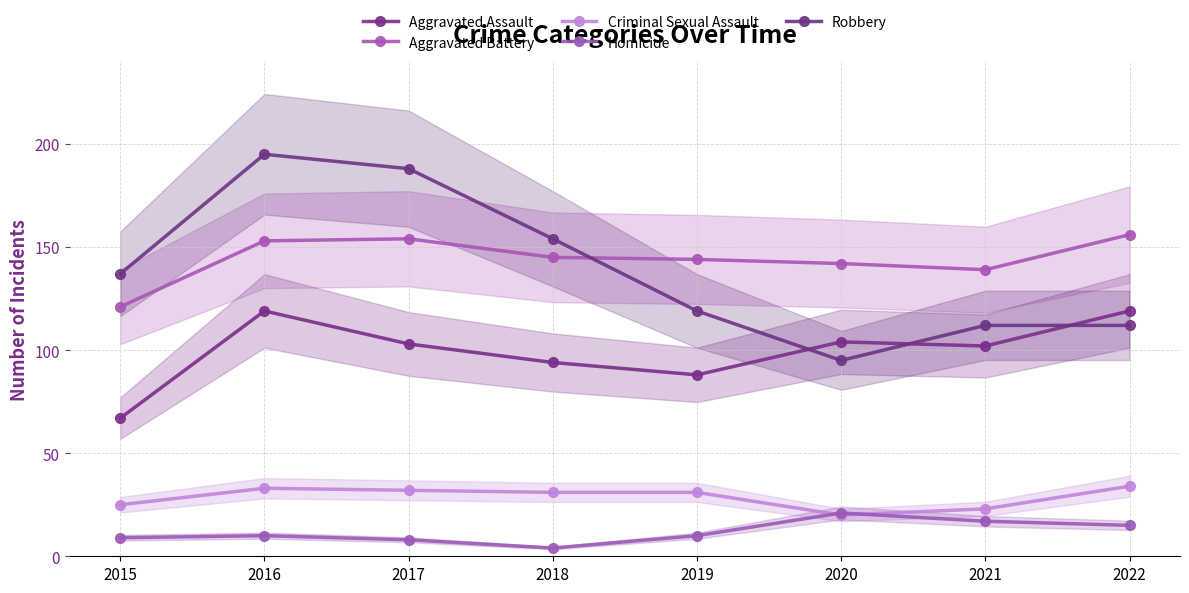

Which category has the highest value in the Aggravated Battery series?

2022